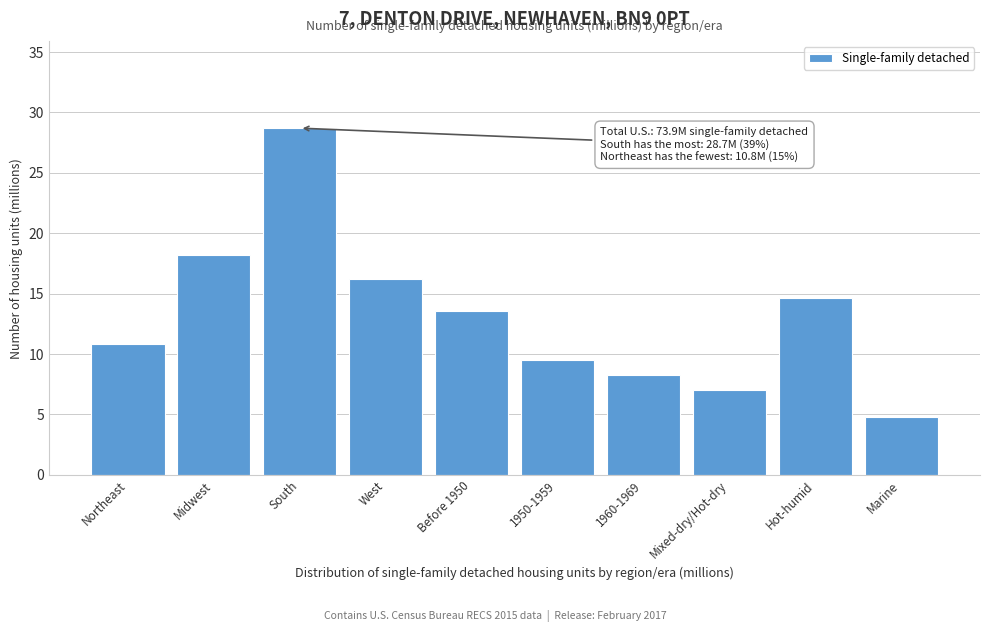

Reading right to left, extract all data points from this chart.

Marine=4.8	Hot-humid=14.6	Mixed-dry/Hot-dry=7.0	1960-1969=8.3	1950-1959=9.5	Before 1950=13.6	West=16.2	South=28.7	Midwest=18.2	Northeast=10.8